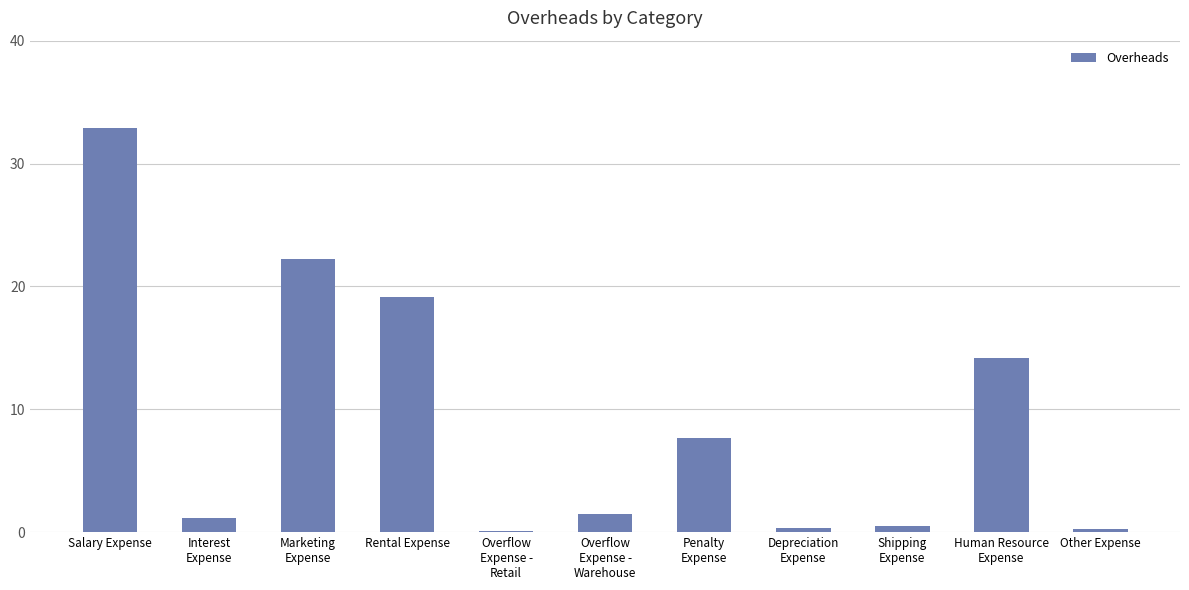

Which category has the highest value across all series?

Salary Expense